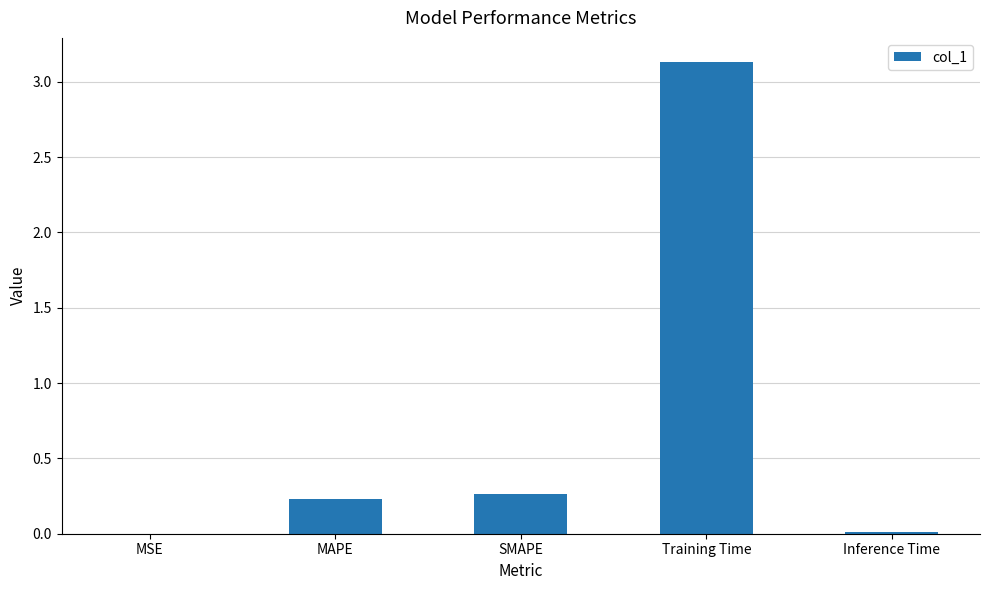

What is the sum of all values?

3.6